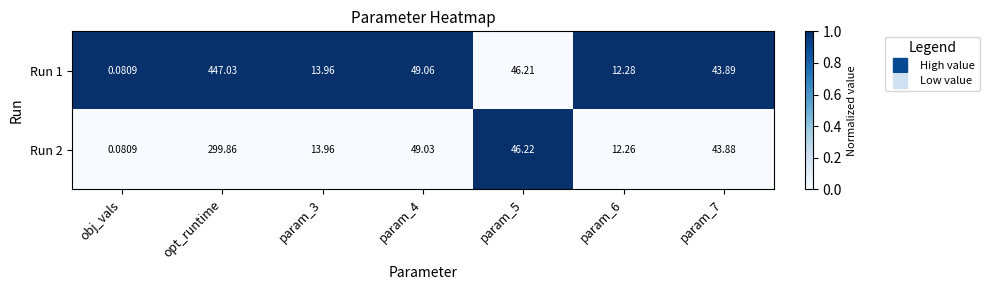

At how many categories does at least one series exceed 0?

7